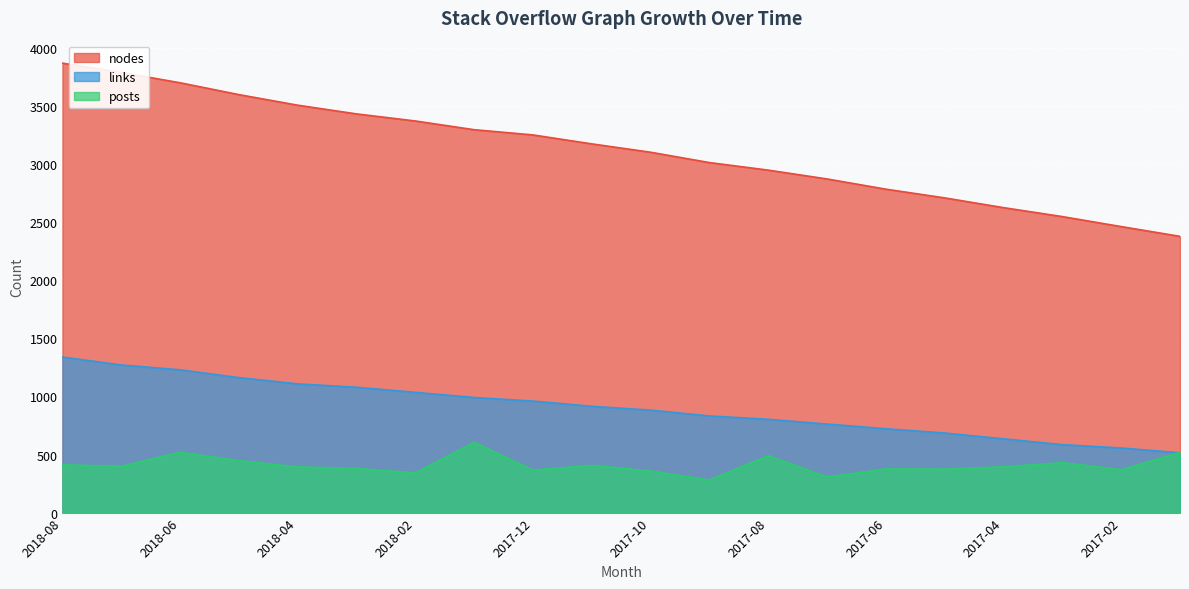

True or false: links has a value of 1229 at 2018-06.

True